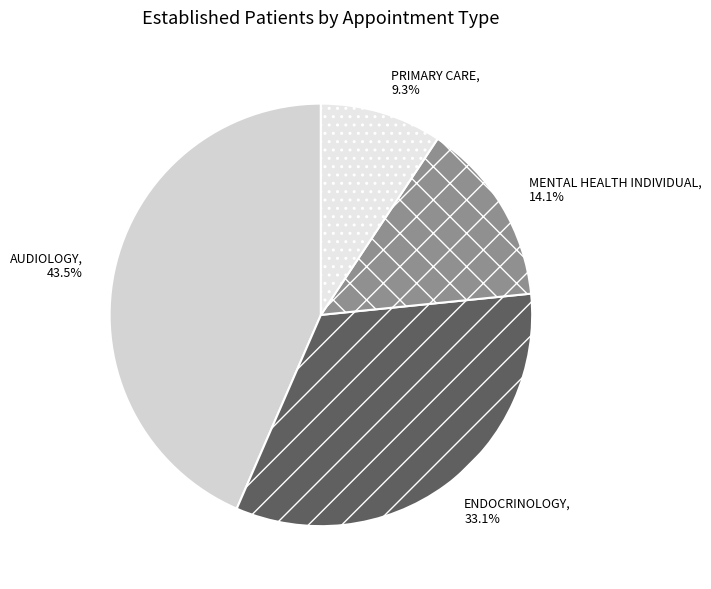

Is there any slice that represents more than half of the pie?

No